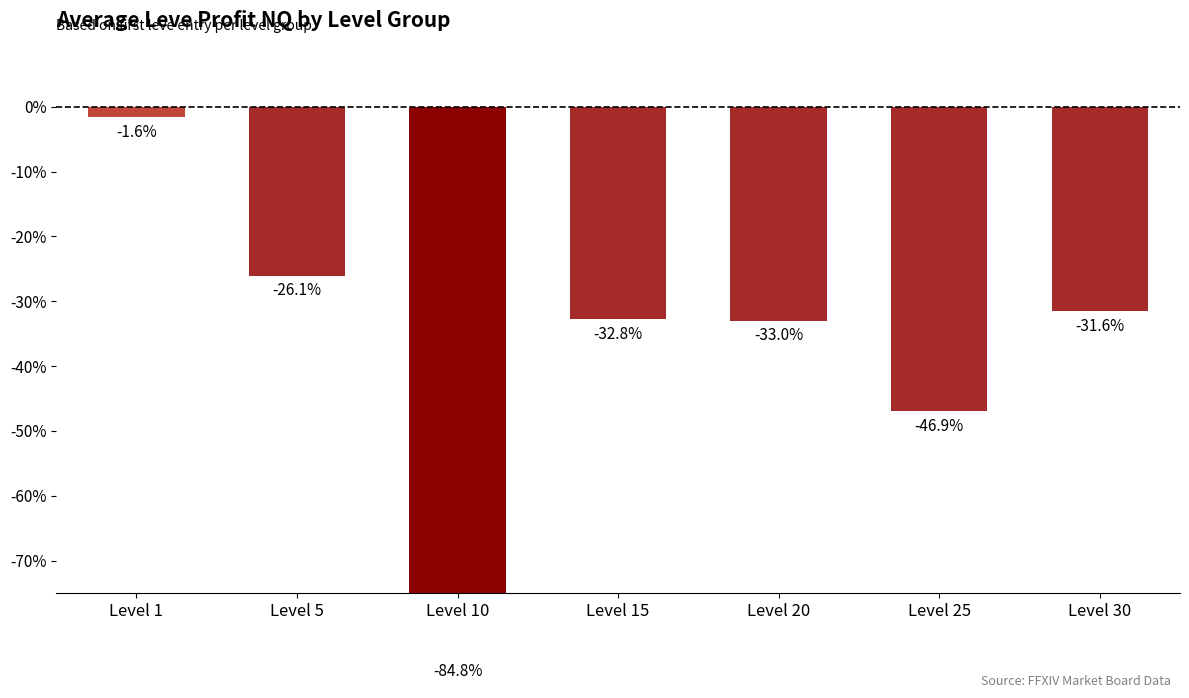

List the labels in order of value, smallest first.

Level 10, Level 25, Level 20, Level 15, Level 30, Level 5, Level 1